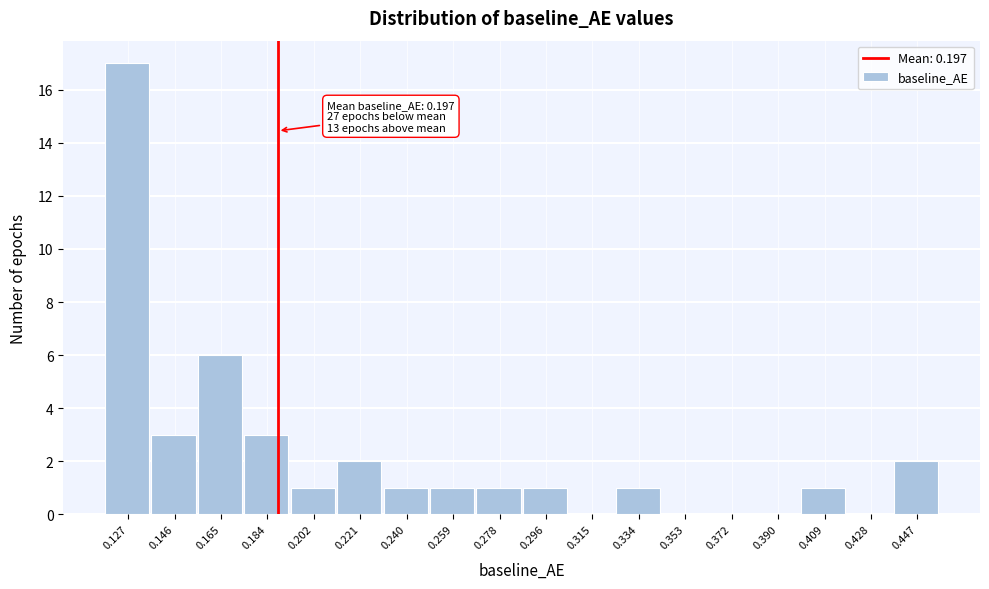

Reading right to left, what are all the values shown in this chart?

0.447=2	0.428=0	0.409=1	0.390=0	0.372=0	0.353=0	0.334=1	0.315=0	0.296=1	0.278=1	0.259=1	0.240=1	0.221=2	0.202=1	0.184=3	0.165=6	0.146=3	0.127=17